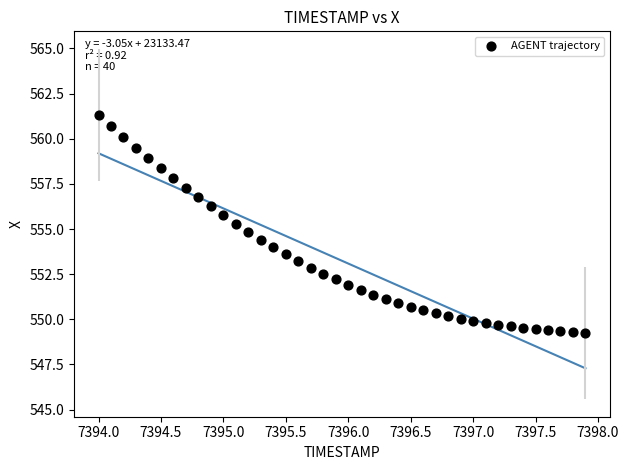

What is the range of Y values (max minus min)?

12.1